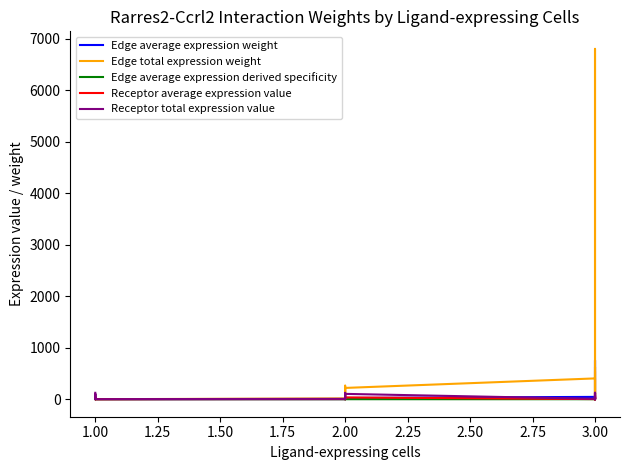

True or false: Edge average expression weight and Edge average expression derived specificity cross at least once.

False